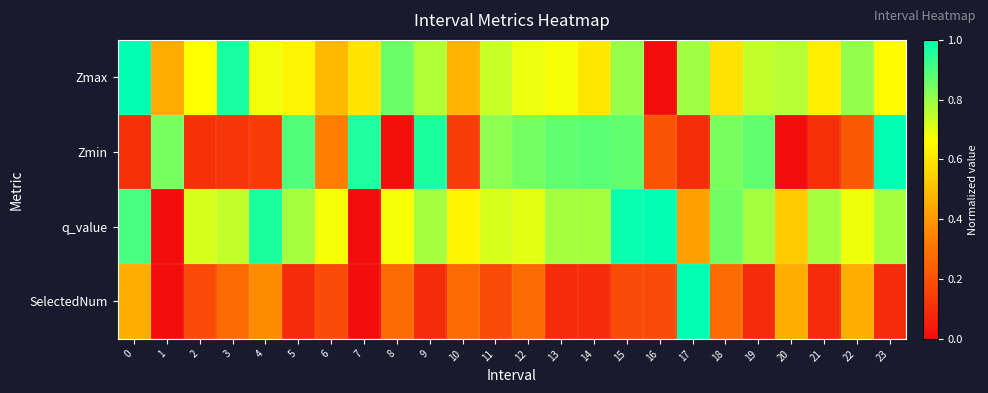

Reading left to right, list all the values displayed in this chart.

Zmax: 0=1.0	1=0.4	2=0.7	3=1.0	4=0.7	5=0.6	6=0.5	7=0.6	8=0.9	9=0.8	10=0.5	11=0.7	12=0.7	13=0.7	14=0.6	15=0.8	16=0.0	17=0.8	18=0.6	19=0.7	20=0.8	21=0.6	22=0.8	23=0.7
Zmin: 0=0.1	1=0.8	2=0.1	3=0.1	4=0.1	5=0.9	6=0.3	7=1.0	8=0.0	9=1.0	10=0.1	11=0.8	12=0.8	13=0.9	14=0.9	15=0.9	16=0.2	17=0.1	18=0.8	19=0.9	20=0.0	21=0.1	22=0.2	23=1.0
q_value: 0=0.9	1=0.0	2=0.7	3=0.7	4=1.0	5=0.8	6=0.7	7=0.0	8=0.7	9=0.8	10=0.6	11=0.7	12=0.7	13=0.8	14=0.8	15=1.0	16=1.0	17=0.4	18=0.9	19=0.8	20=0.5	21=0.8	22=0.7	23=0.8
SelectedNum: 0=0.5	1=0.0	2=0.2	3=0.3	4=0.4	5=0.1	6=0.2	7=0.0	8=0.3	9=0.1	10=0.3	11=0.2	12=0.3	13=0.1	14=0.1	15=0.2	16=0.2	17=1.0	18=0.3	19=0.1	20=0.5	21=0.1	22=0.5	23=0.1